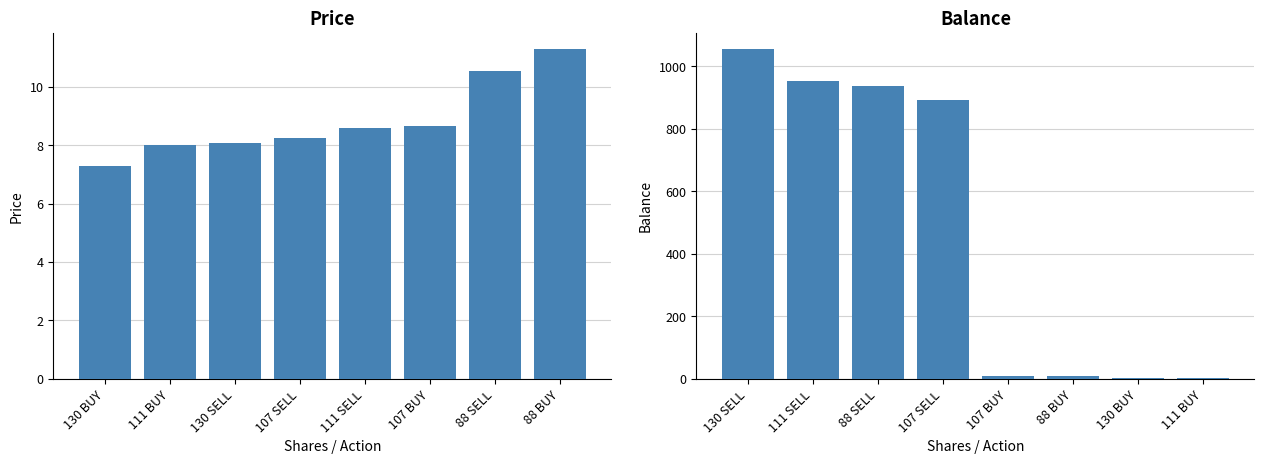

What is the label of the 3rd bar from the left?

130 SELL